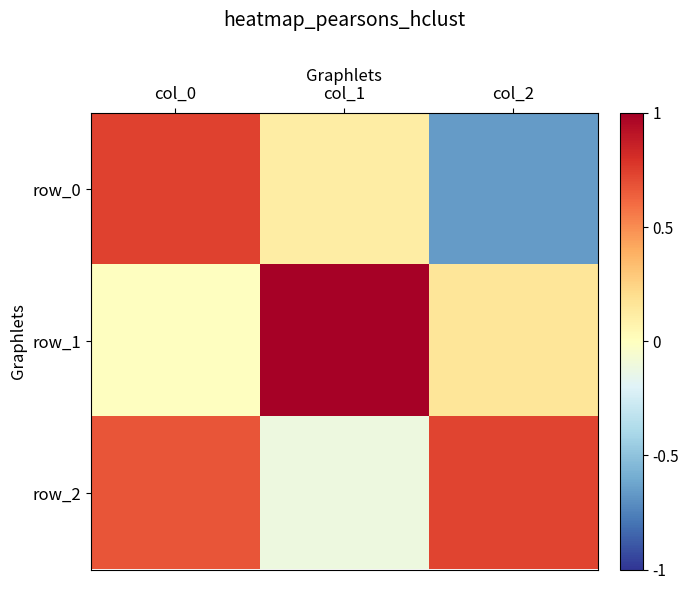

Is the value of row_1 at col_0 greater than the value of row_0 at col_2?

Yes